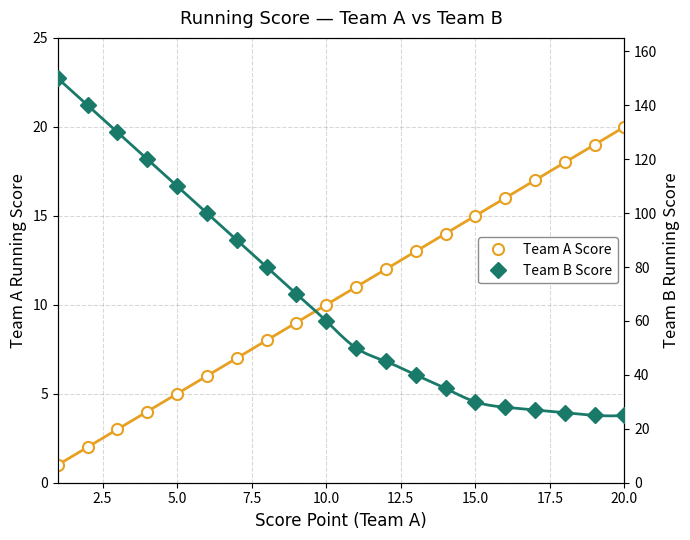

Is this an area chart (filled region under the line)?

No